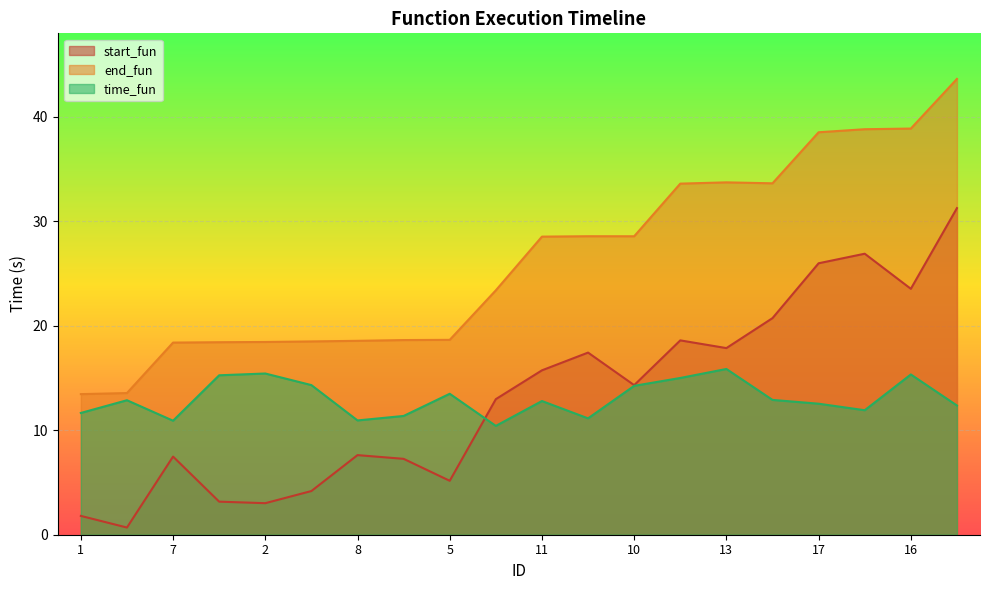

Where do time_fun and start_fun first cross each other?

5 and 9